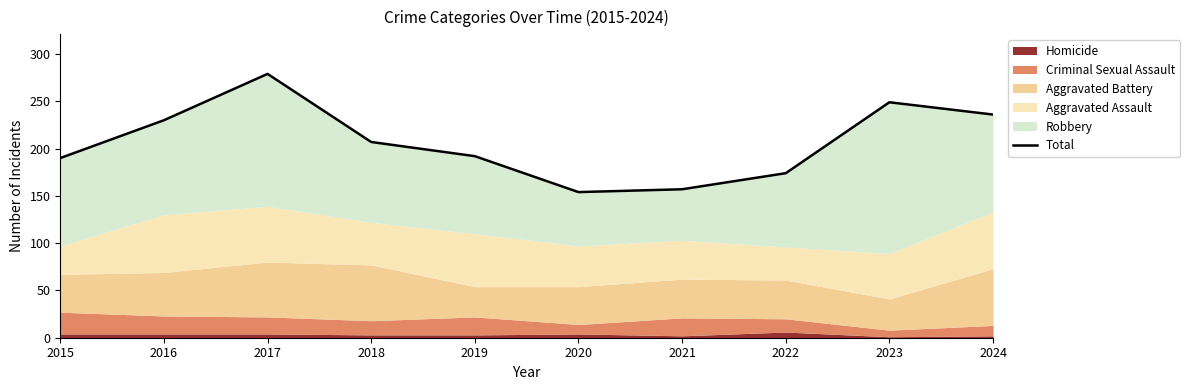

Reading left to right, transcribe all the data shown in this chart.

190	230	279	207	192	154	157	174	249	236